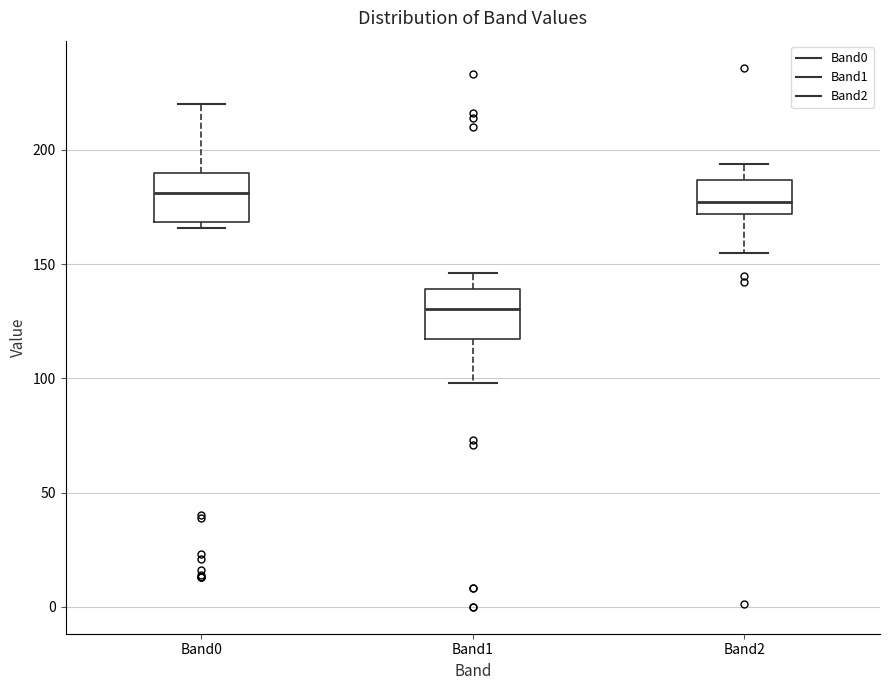

Where is the upper edge of the box for Band0 on the y-axis? The values are not printed on the chart, so give them approximately, as read against the axis.

190